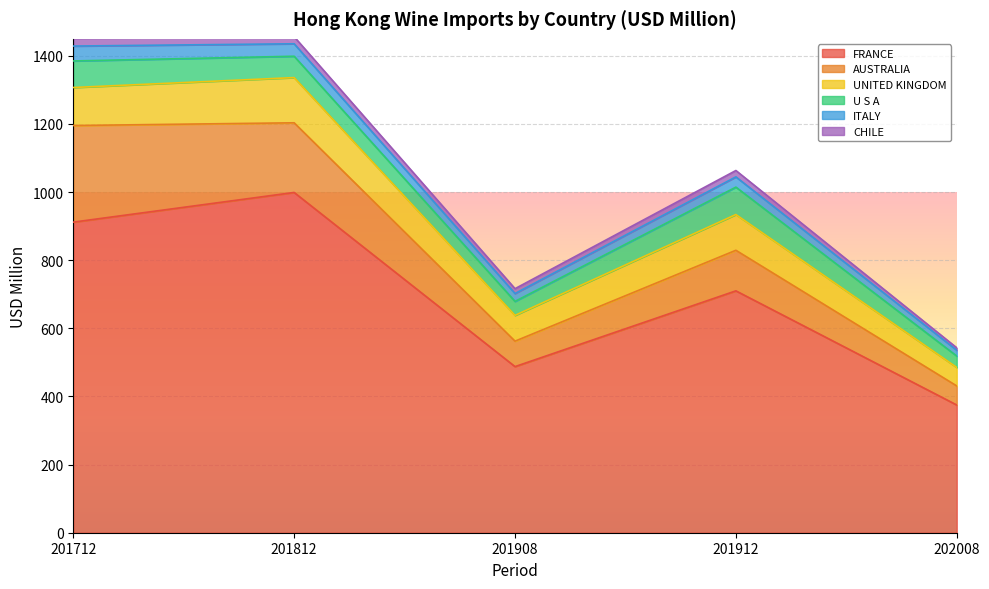

How many interior local valleys does the U S A series have?

1